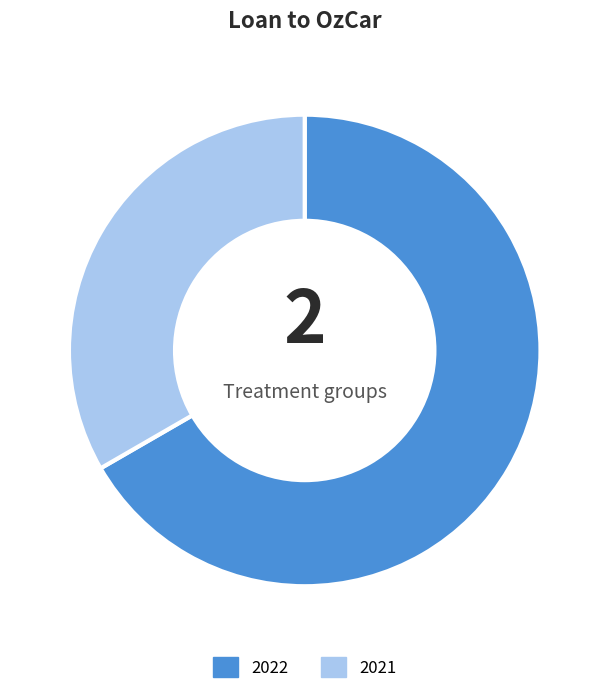

Count the number of slices in the pie.

2